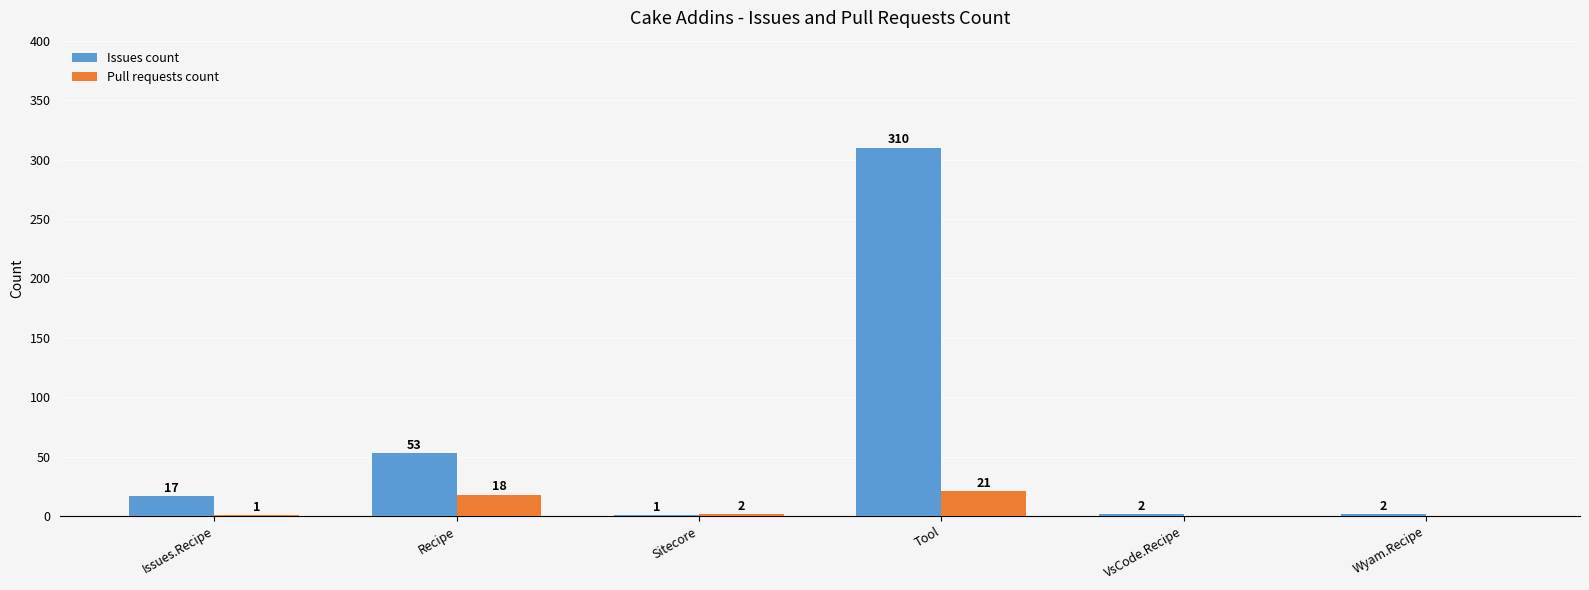

At which category is the sum across all series the highest?

Tool